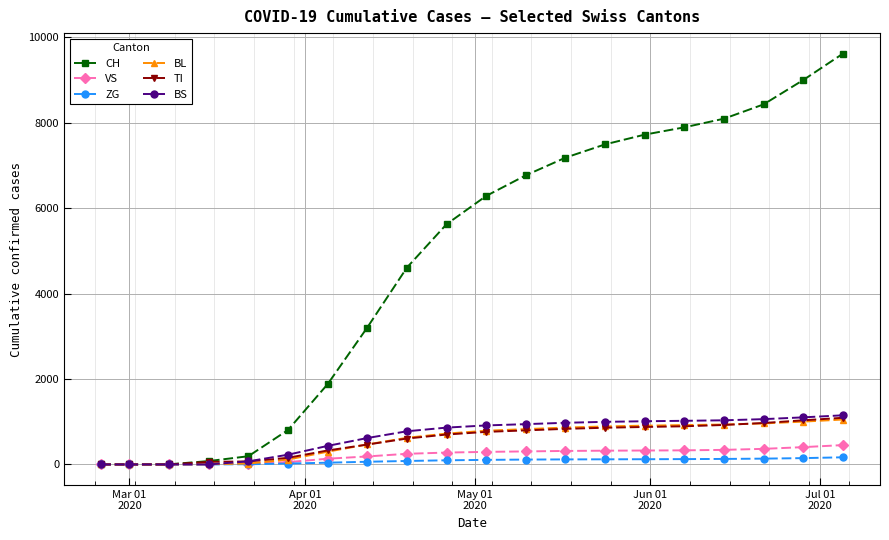

At how many categories does at least one series exceed 6882?

8